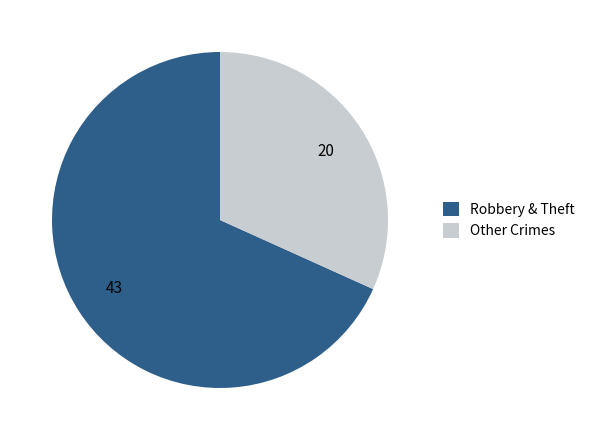

Which slice is the smallest?

Other Crimes